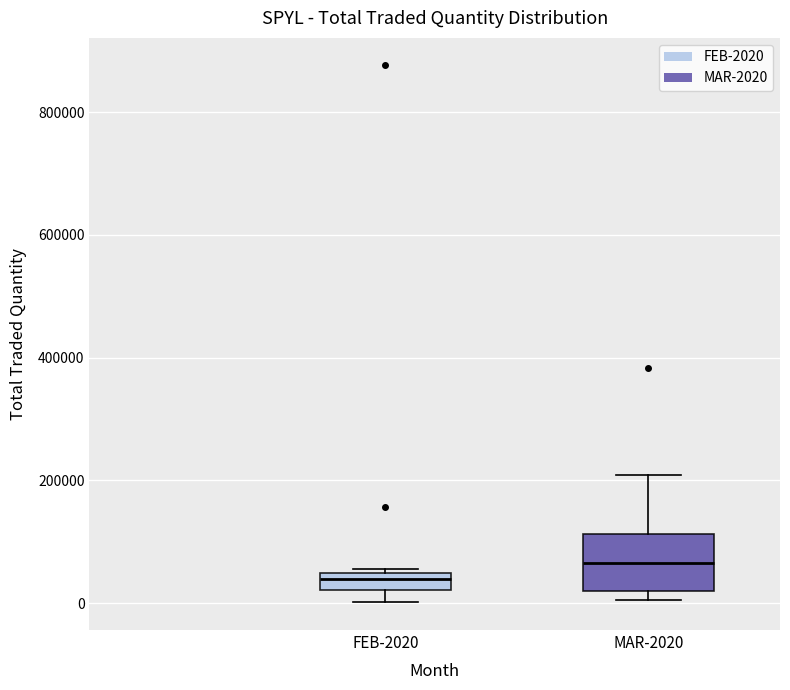

Which box is the tallest, from its lower edge to its upper edge?

MAR-2020